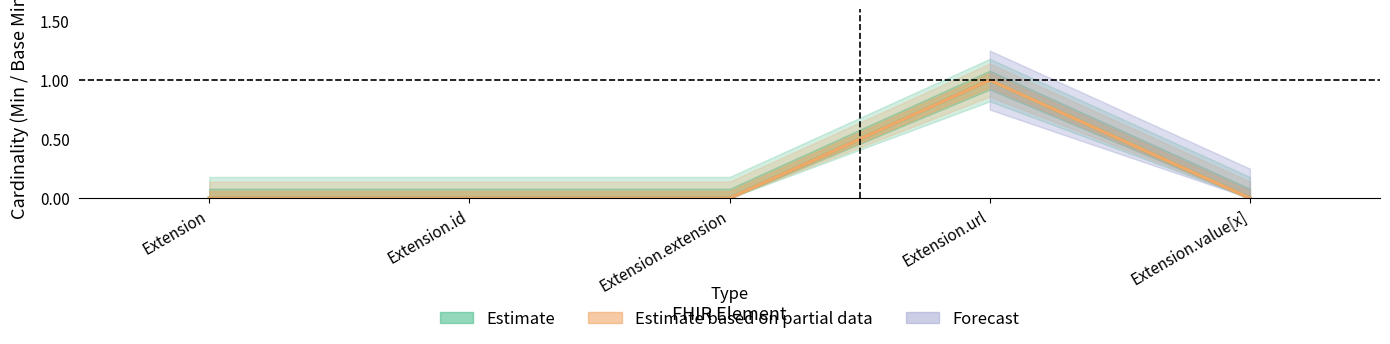

How many categories are shown in the chart?

5